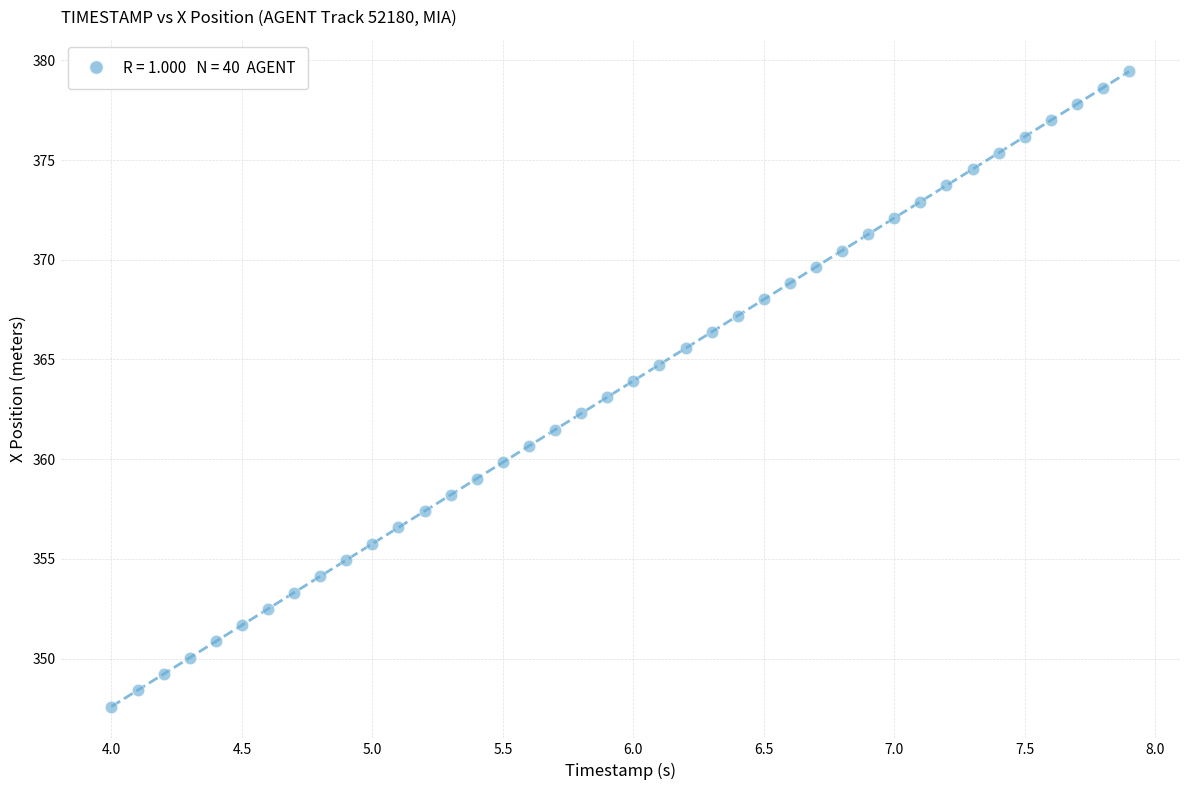

What is the range of X values (max minus min)?

3.9